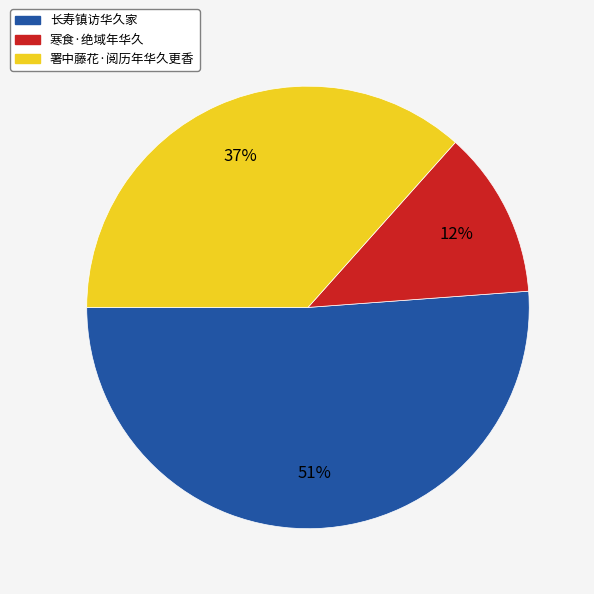

What is the ratio of the value at 寒食·绝域年华久 to the value at 署中藤花·阅历年华久更香?

0.3